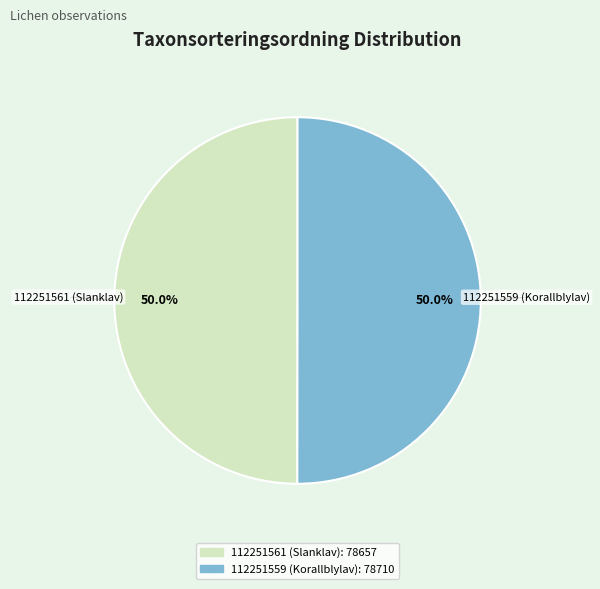

To the nearest percent, what is the combined percentage of 112251559 (Korallblylav) and 112251561 (Slanklav)?

100%